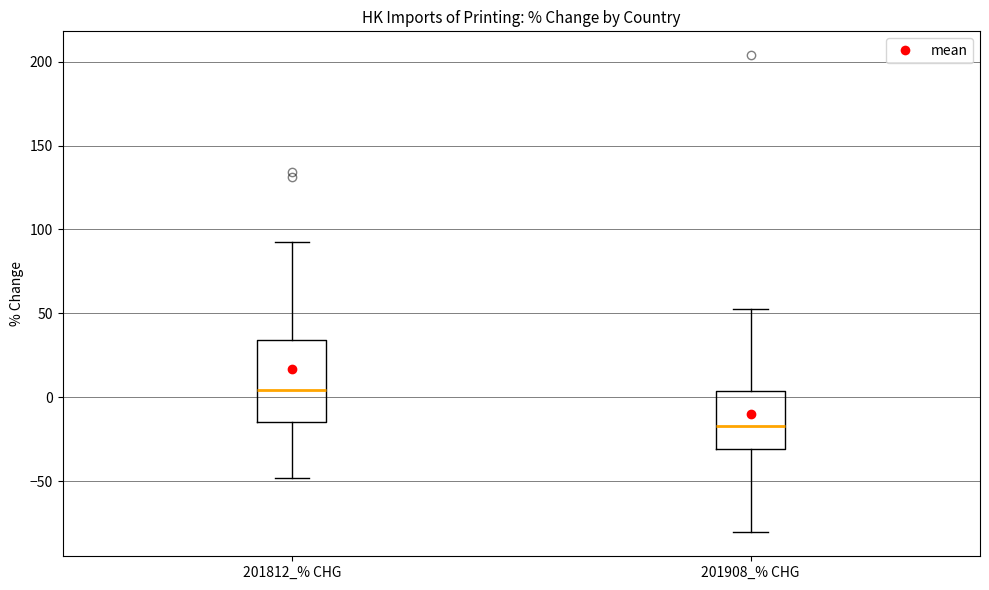

Reading left to right, read every box against the y-axis: the position of its median line, the range the box covers, and the ends of its whiskers. The values are not printed on the chart, so give them approximately, as read against the axis.

201812_% CHG: median 5, box -15 to 35, whiskers -50 to 90
201908_% CHG: median -15, box -30 to 5, whiskers -80 to 55